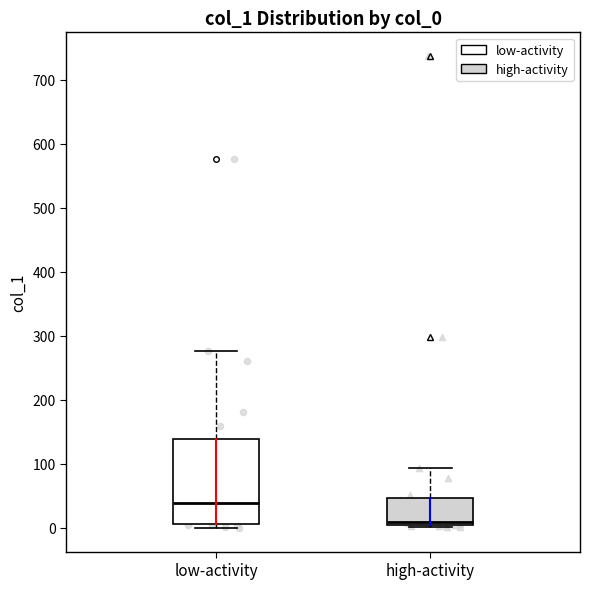

Which box's median line is the highest?

low-activity